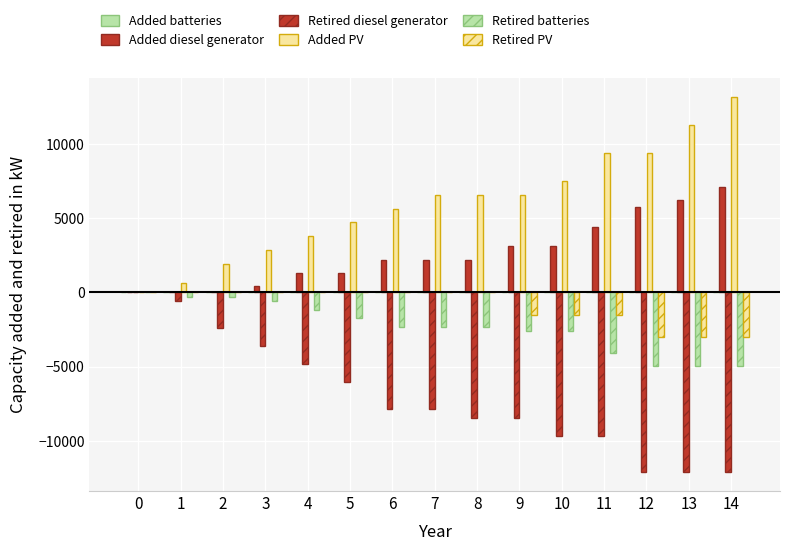

Rank the series by their maximum value, from highest to lowest.

Added PV, Added diesel generator, Added batteries, Retired diesel generator, Retired batteries, Retired PV